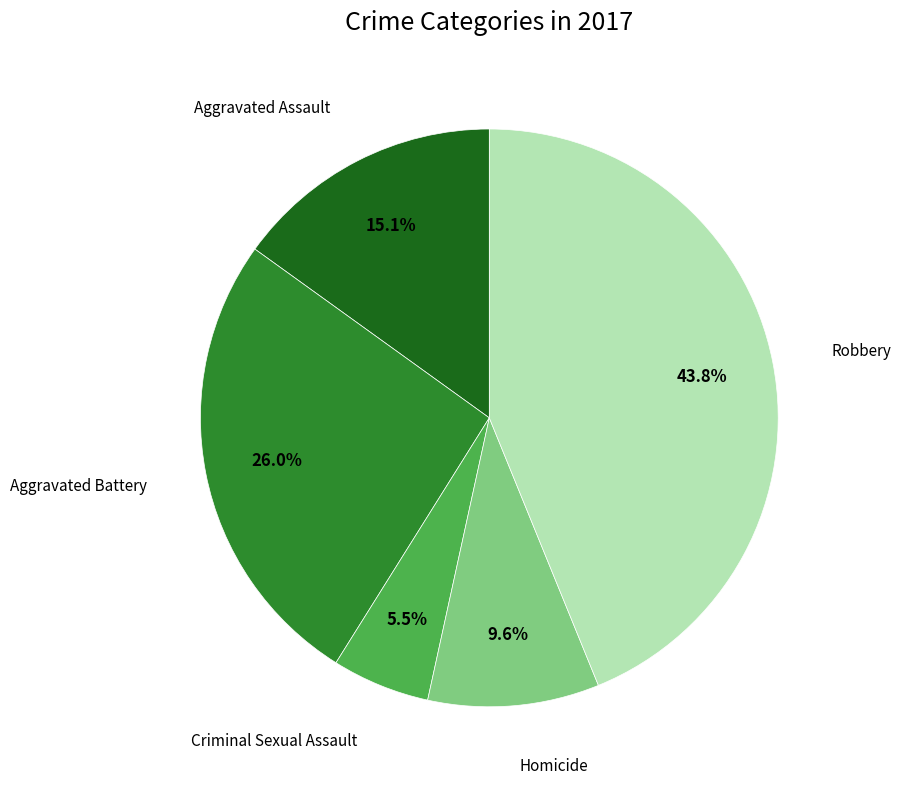

Is there any slice that represents more than half of the pie?

No